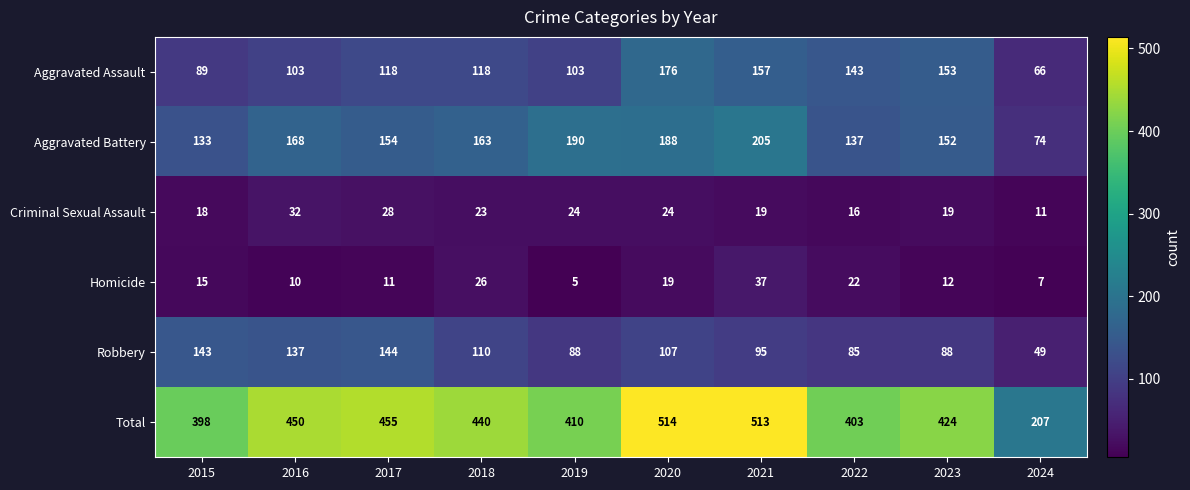

What is the highest value of the Criminal Sexual Assault series?

32